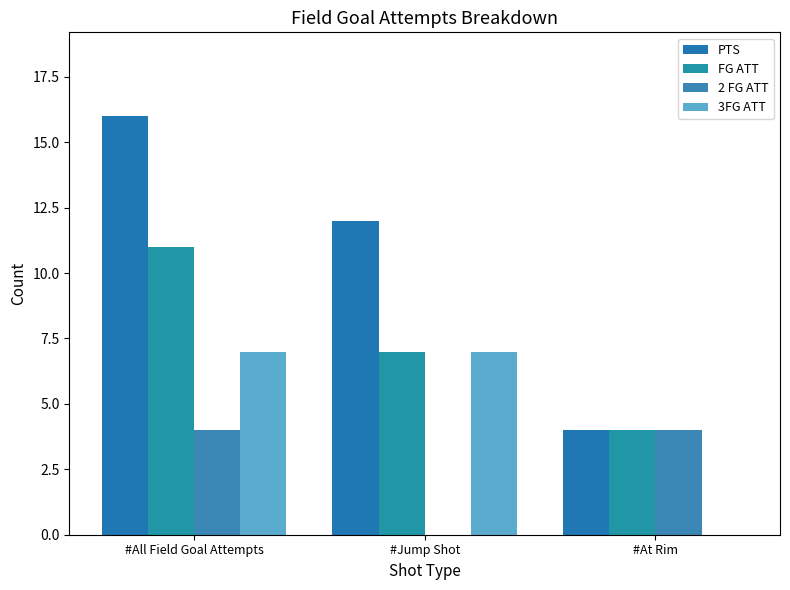

What is the difference between the 2 FG ATT values at #At Rim and #Jump Shot?

4